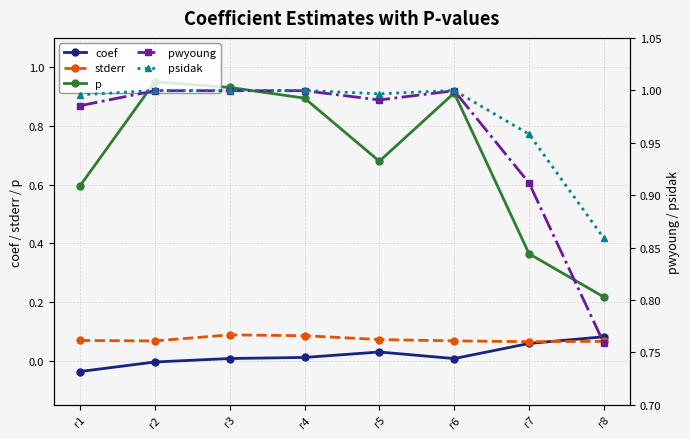

What is the value of the p point at the 4th from the left?

0.9